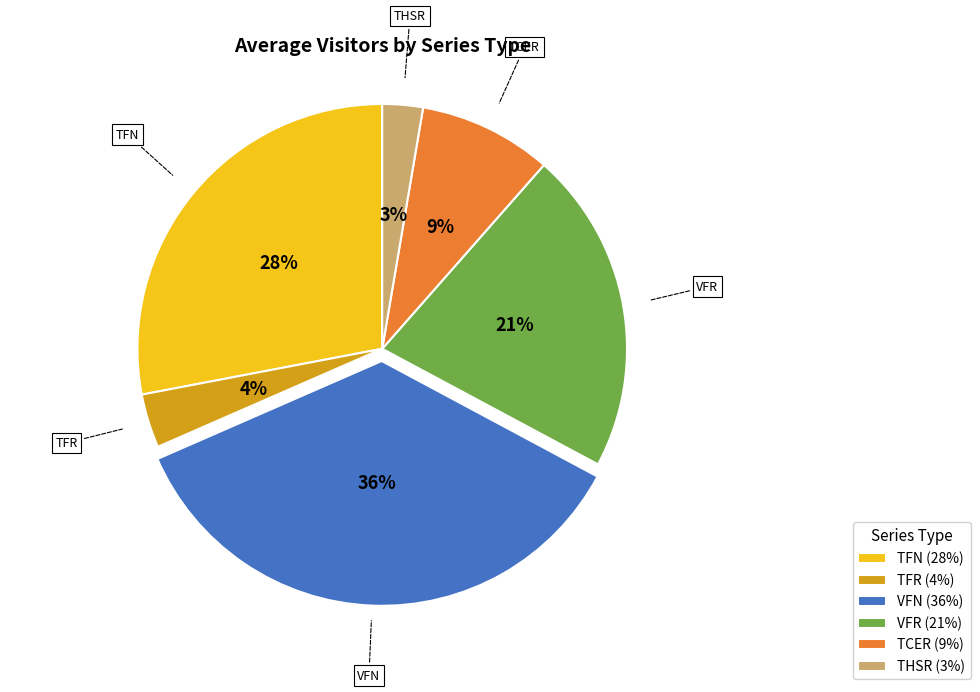

To the nearest percent, what is the average slice percentage?

17%